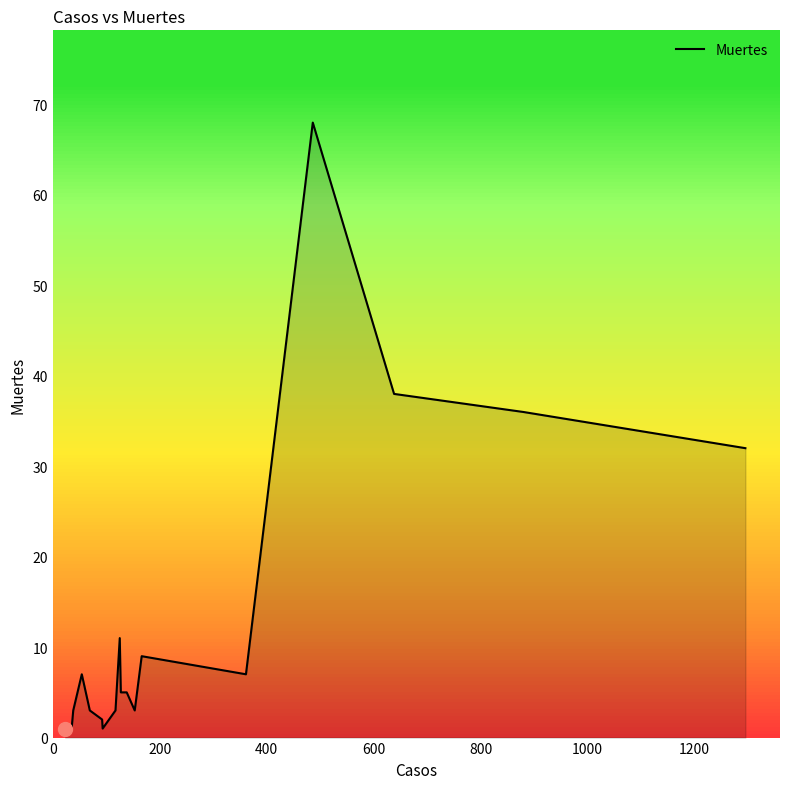

What is the highest value of the Muertes series?

68